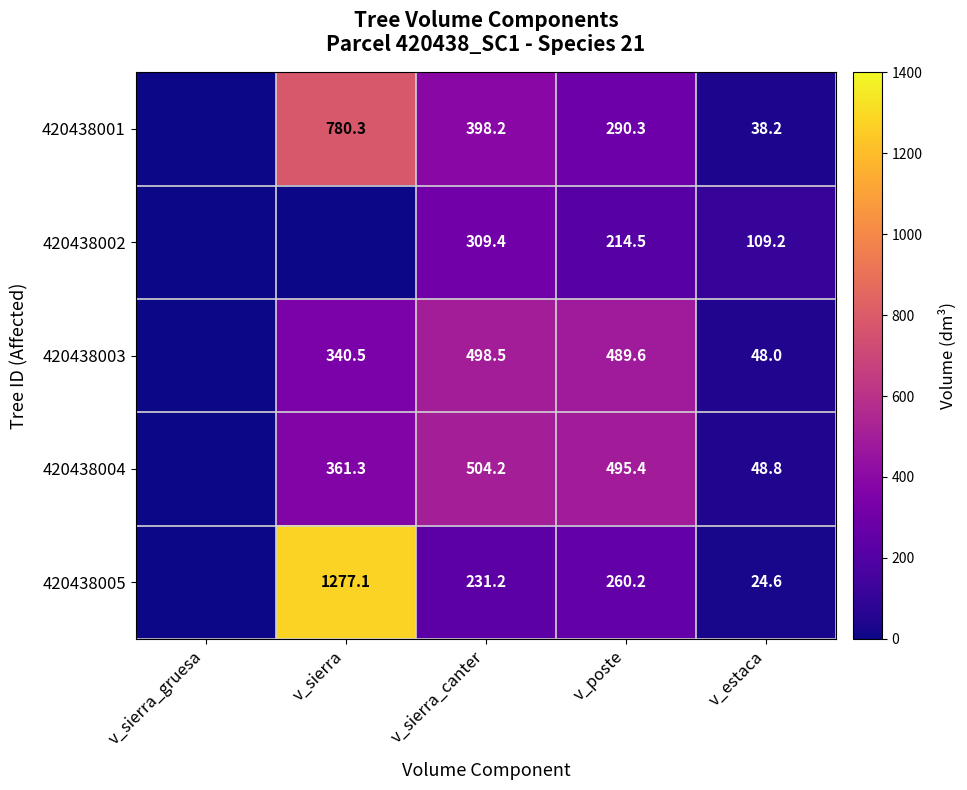

Which category has the lowest value across all series?

v_sierra_gruesa